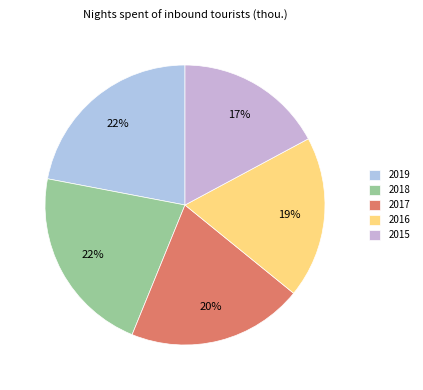

True or false: 2019 accounts for 9% of the total.

False